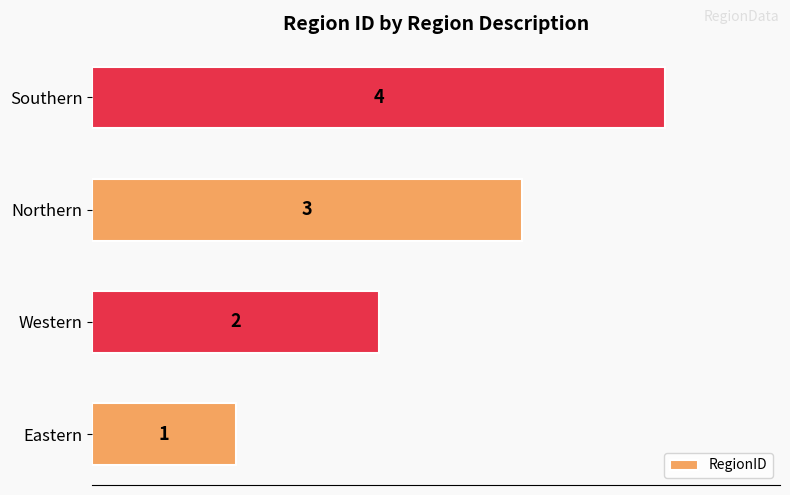

Rank the categories by value from lowest to highest.

Eastern, Western, Northern, Southern